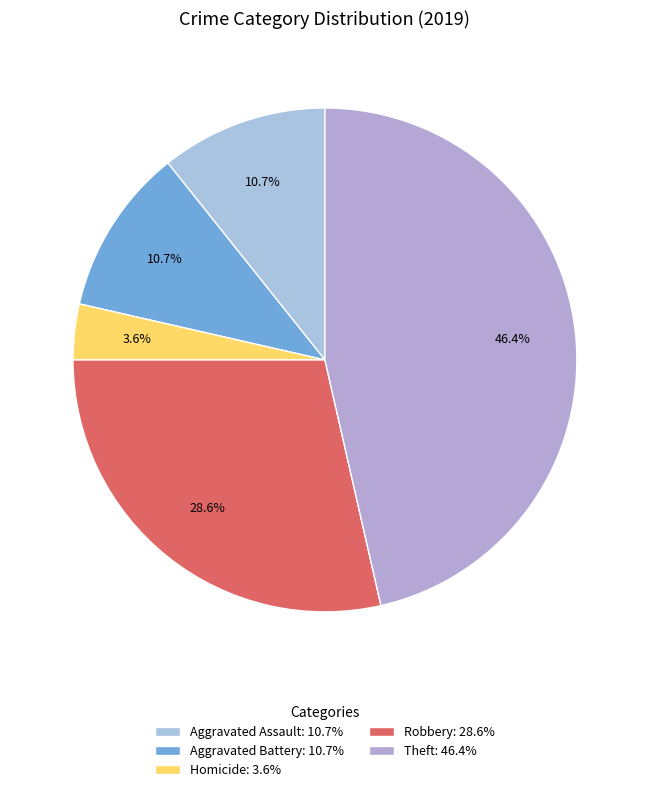

How many slices are in this pie chart?

5